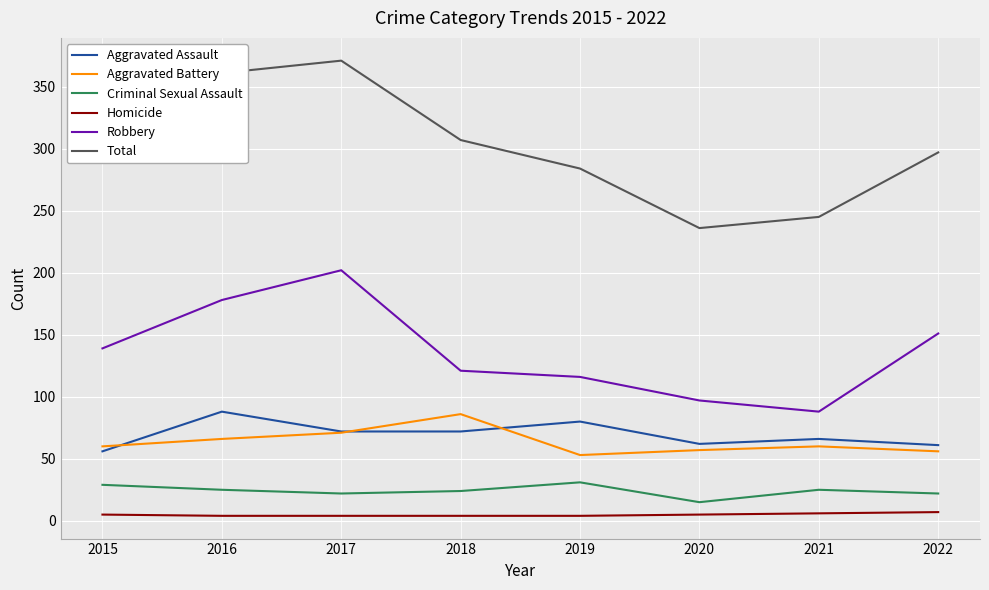

True or false: Aggravated Assault and Homicide intersect in this chart.

False